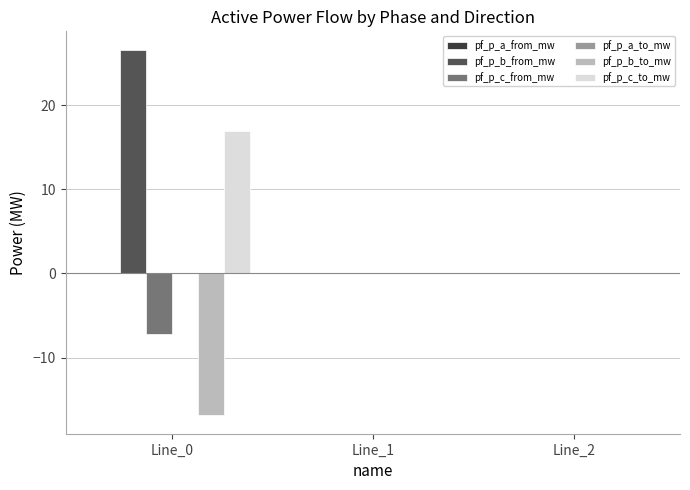

Which category has the highest value in the pf_p_b_from_mw series?

Line_0